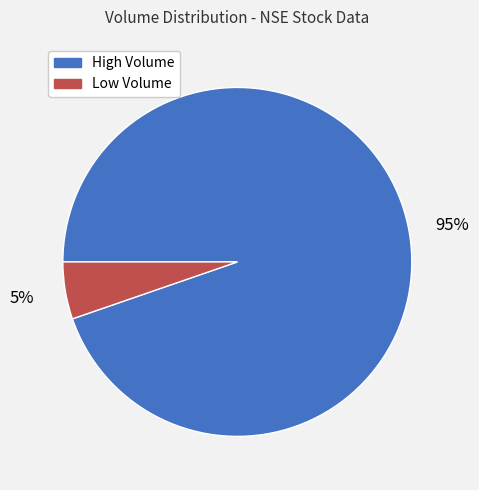

To the nearest percent, what percentage of the pie is High Volume?

95%